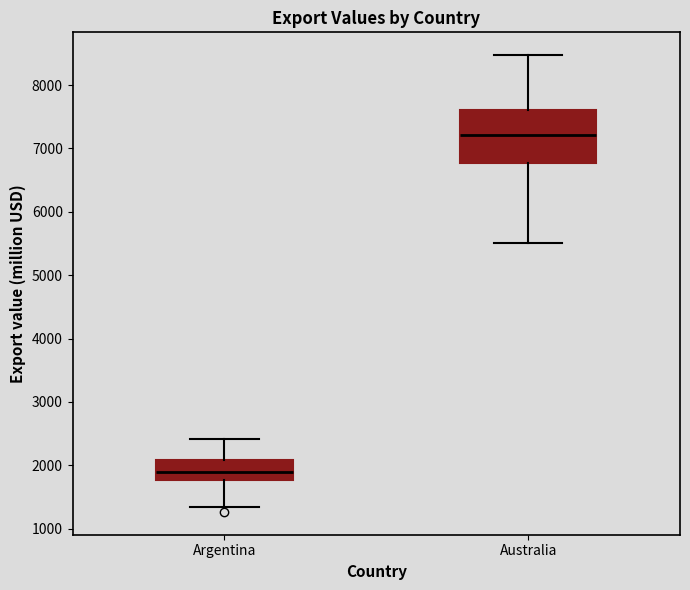

Which box is the tallest, from its lower edge to its upper edge?

Australia